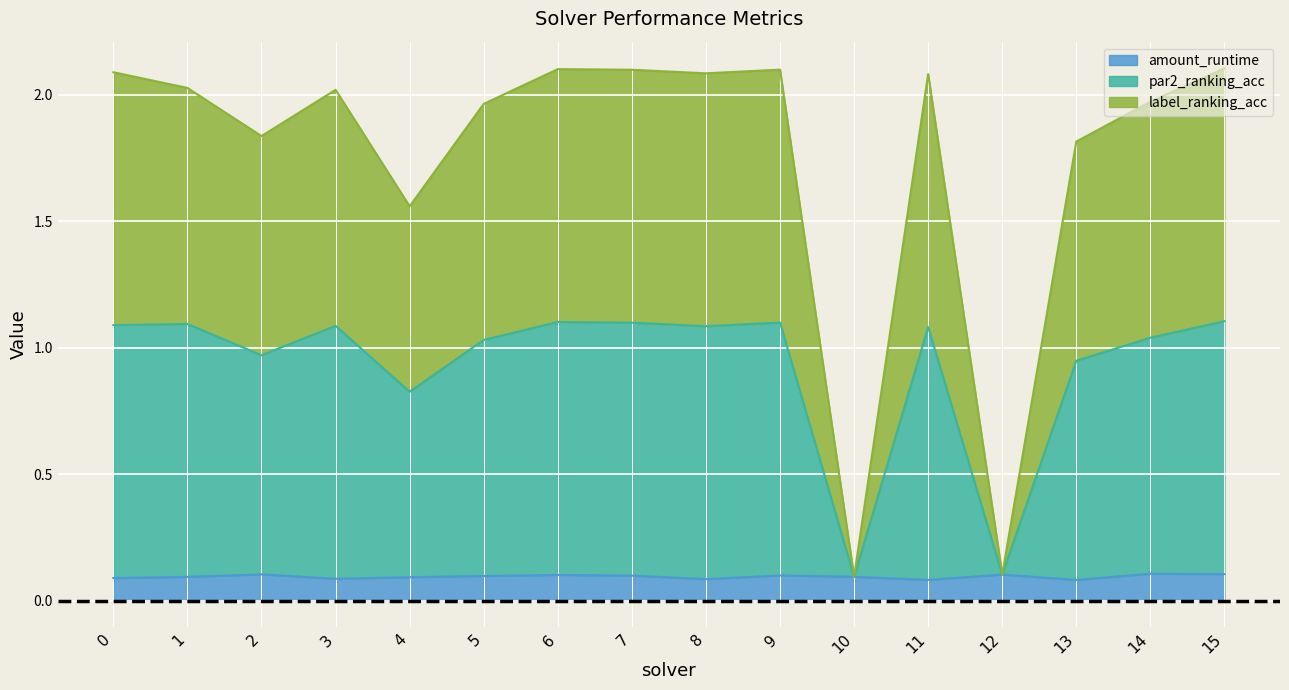

Does the chart display data point markers on the line(s)?

No